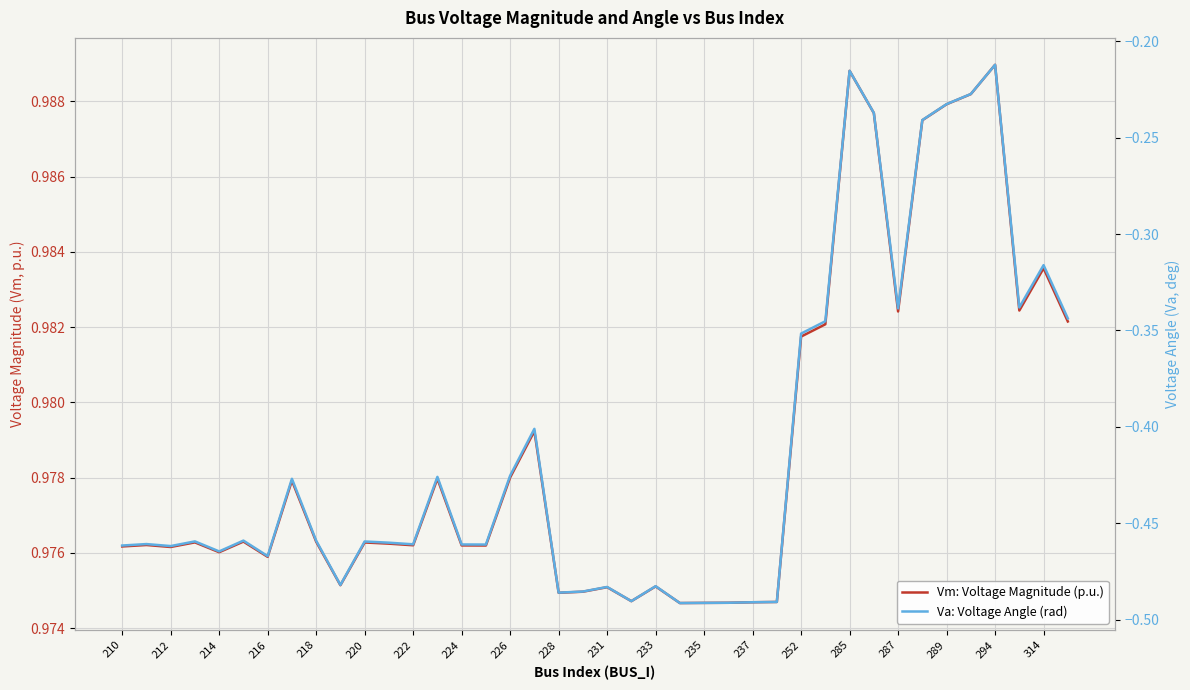

What is the difference between the highest and lowest values at 235?

1.5